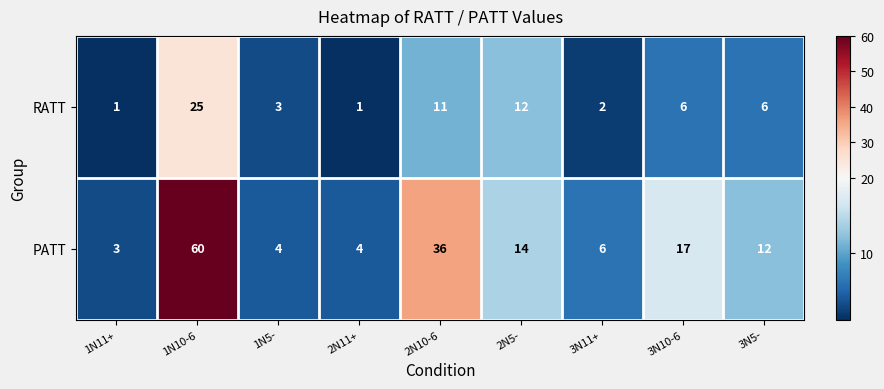

Rank the series by their average value, from highest to lowest.

PATT, RATT